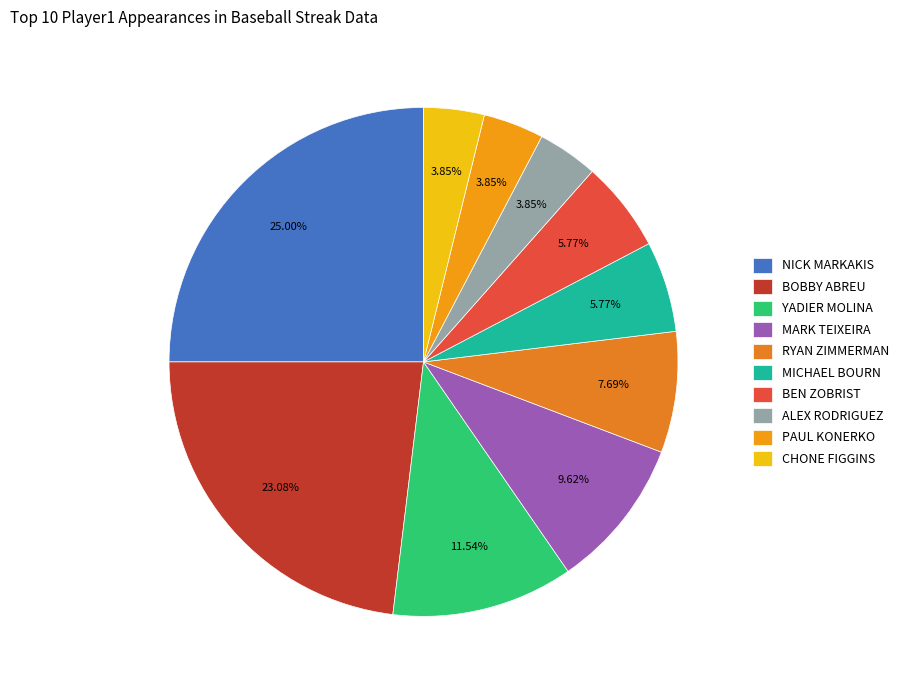

How many segments does this pie chart have?

10